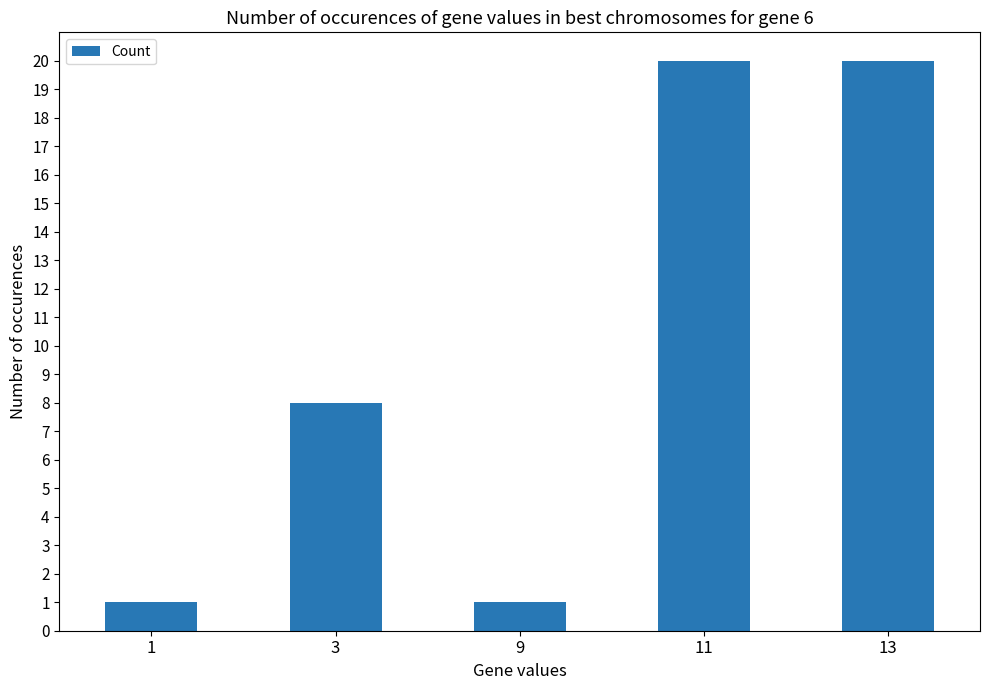

What is the greatest value displayed?

20